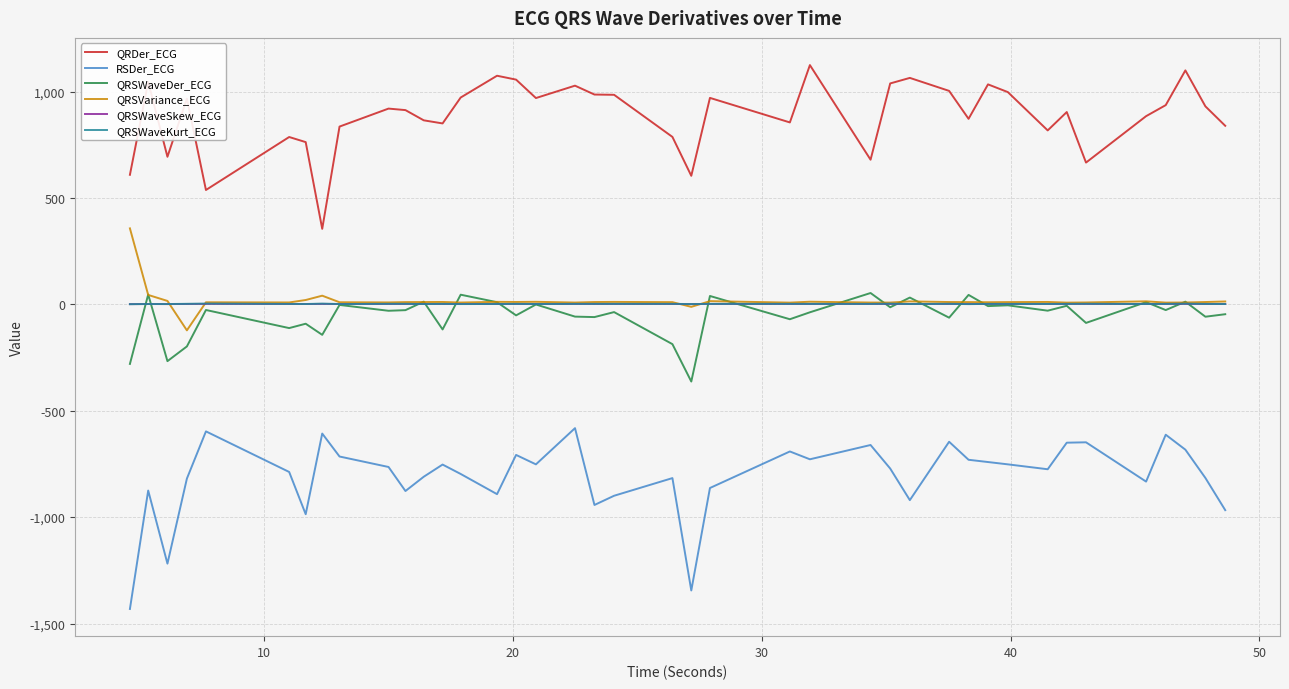

Count the number of data series in this chart.

6